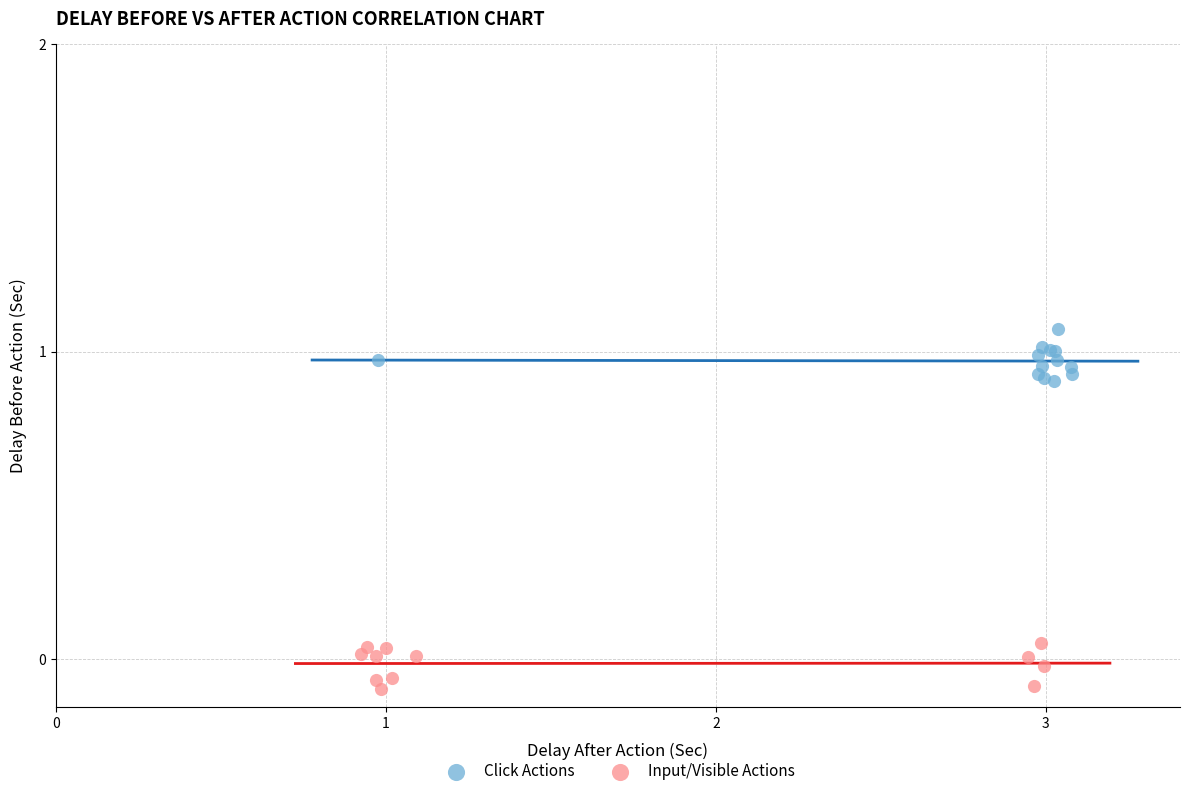

Which series reaches the minimum Y coordinate?

Input/Visible Actions